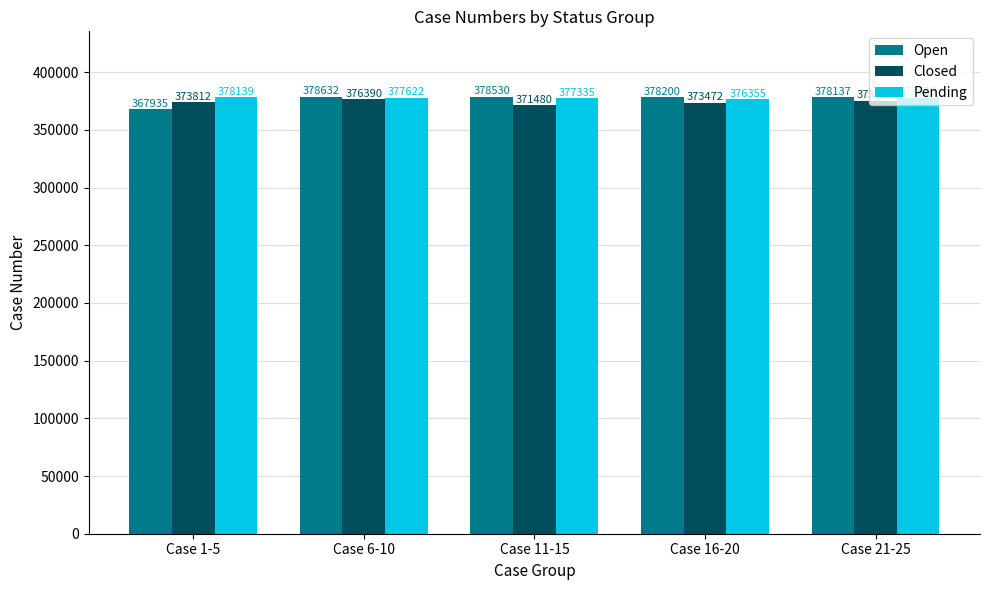

What is the difference between the maximum and minimum values in the Open series?

10697